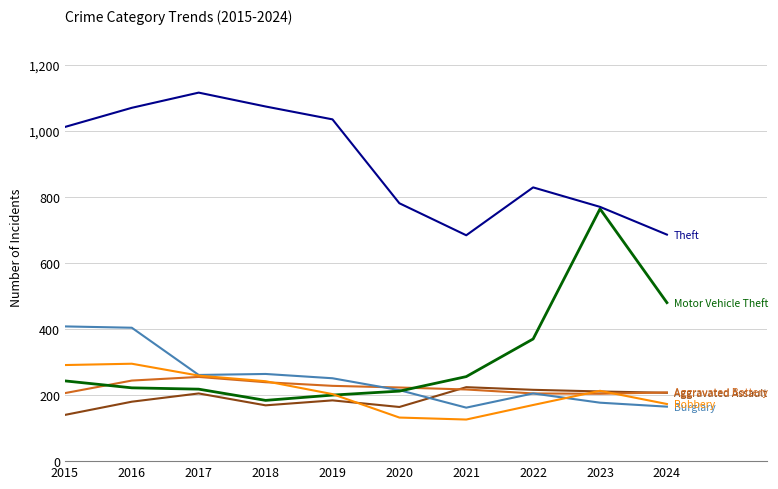

What is the smallest value displayed?

126